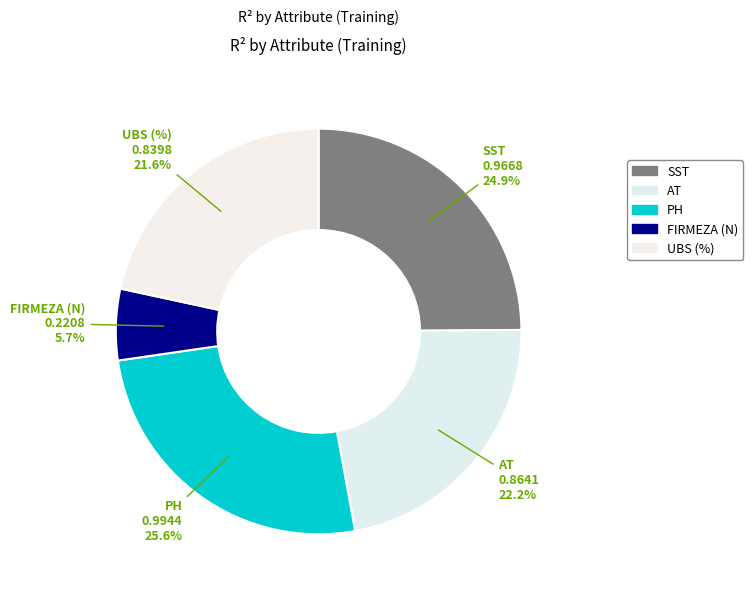

Is the sum of AT and FIRMEZA (N) greater than half?

No